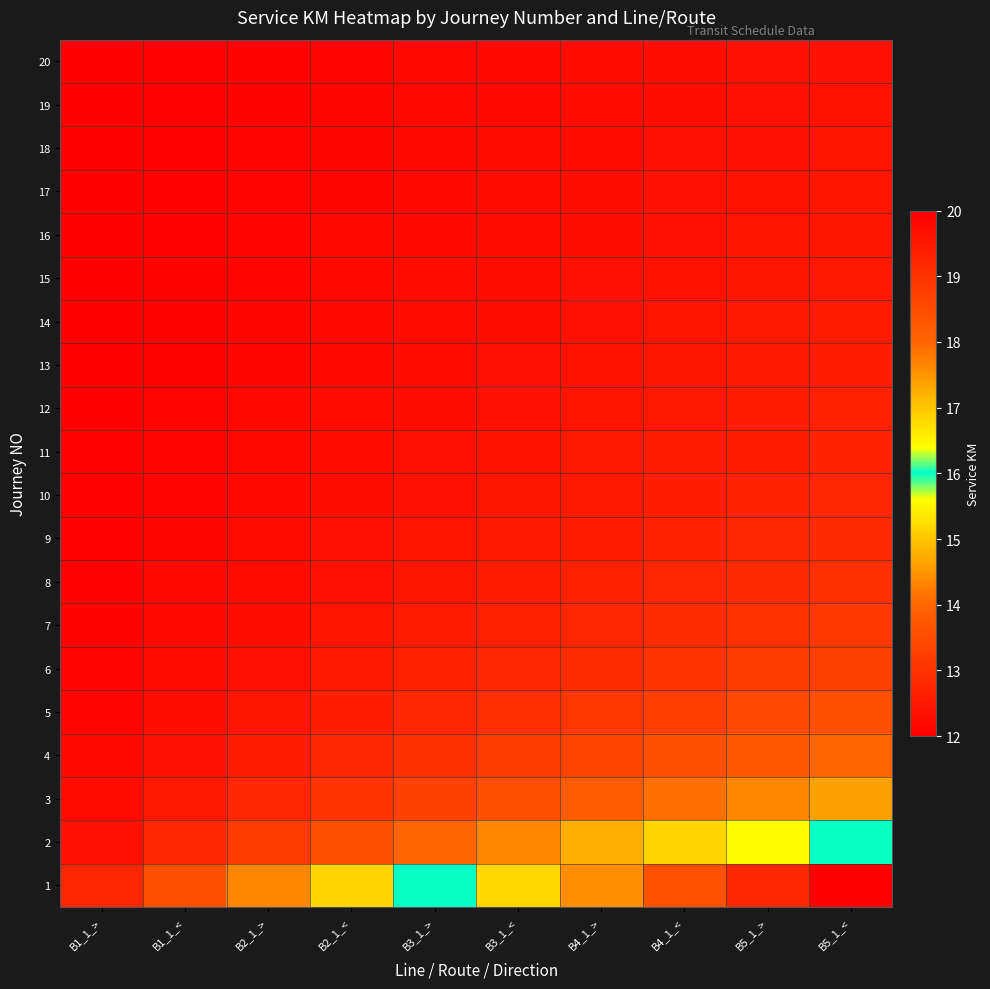

How many data points does each series have?

10